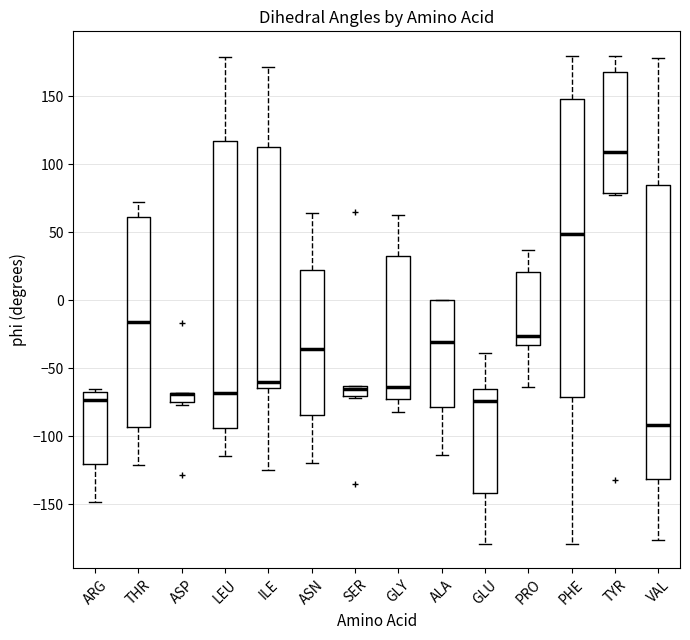

Where is the upper edge of the box for ASP on the y-axis? The values are not printed on the chart, so give them approximately, as read against the axis.

-70